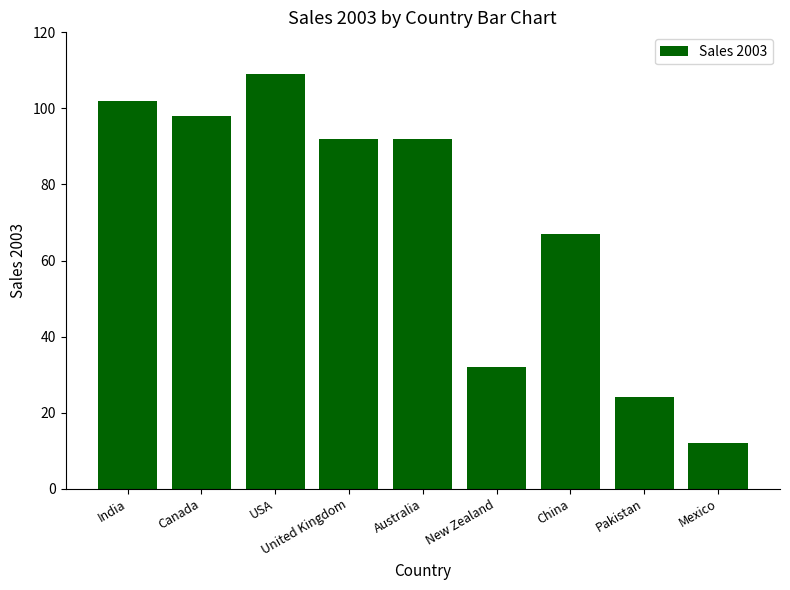

What is the sum of the values at USA and Mexico?

121